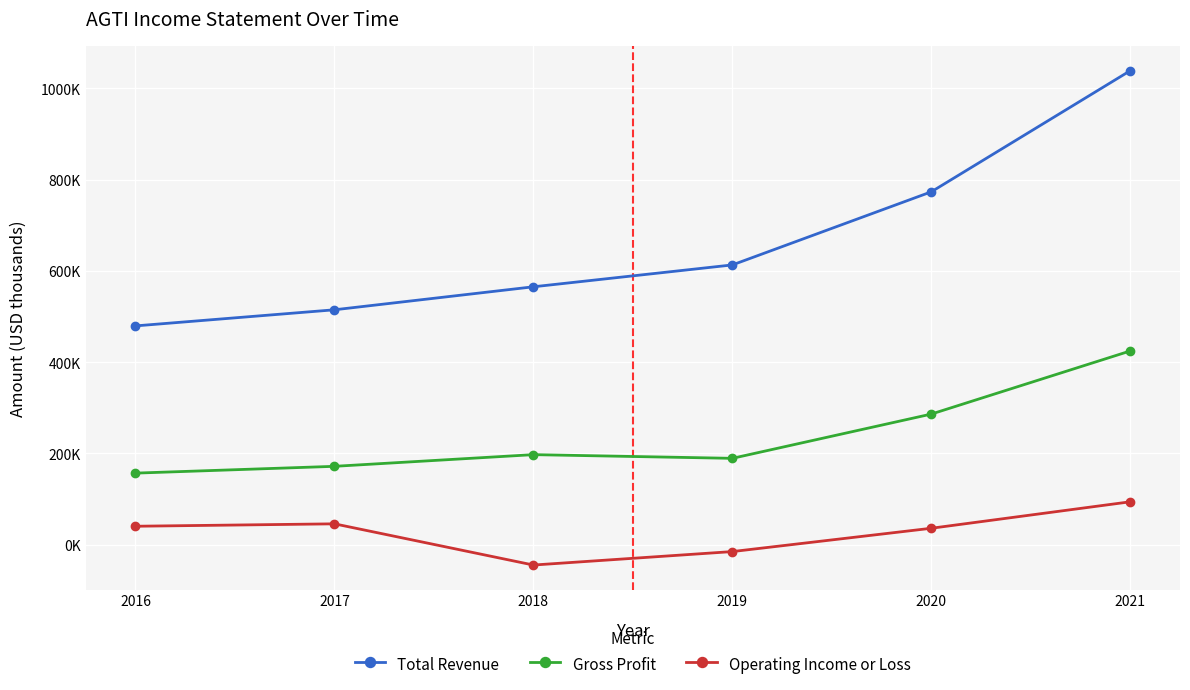

What is the lowest value of the Total Revenue series?

479500